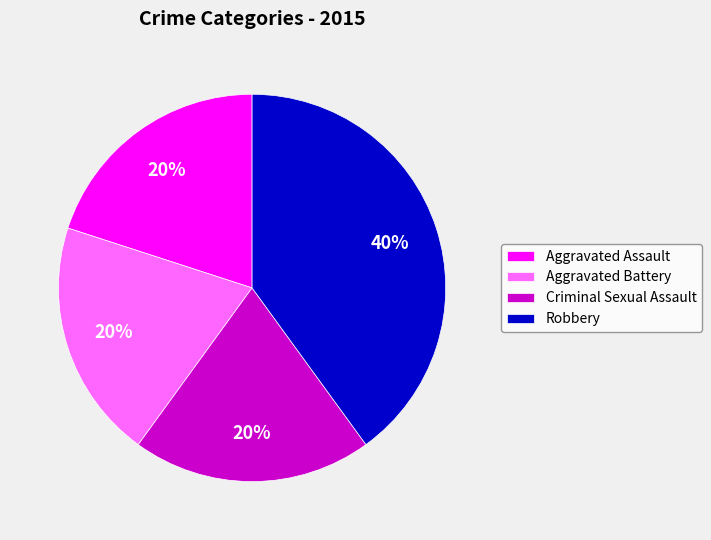

Is Aggravated Battery the majority of the pie?

No